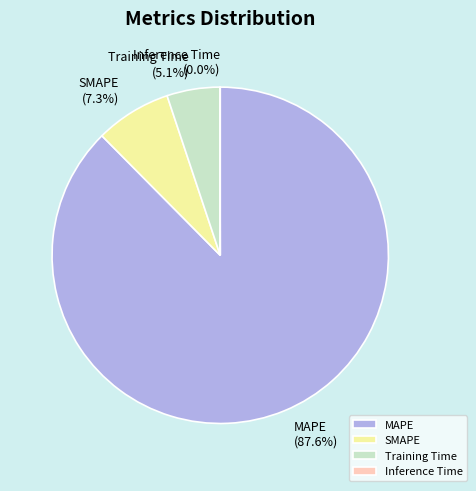

Combined, do Training Time and SMAPE account for over 50%?

No